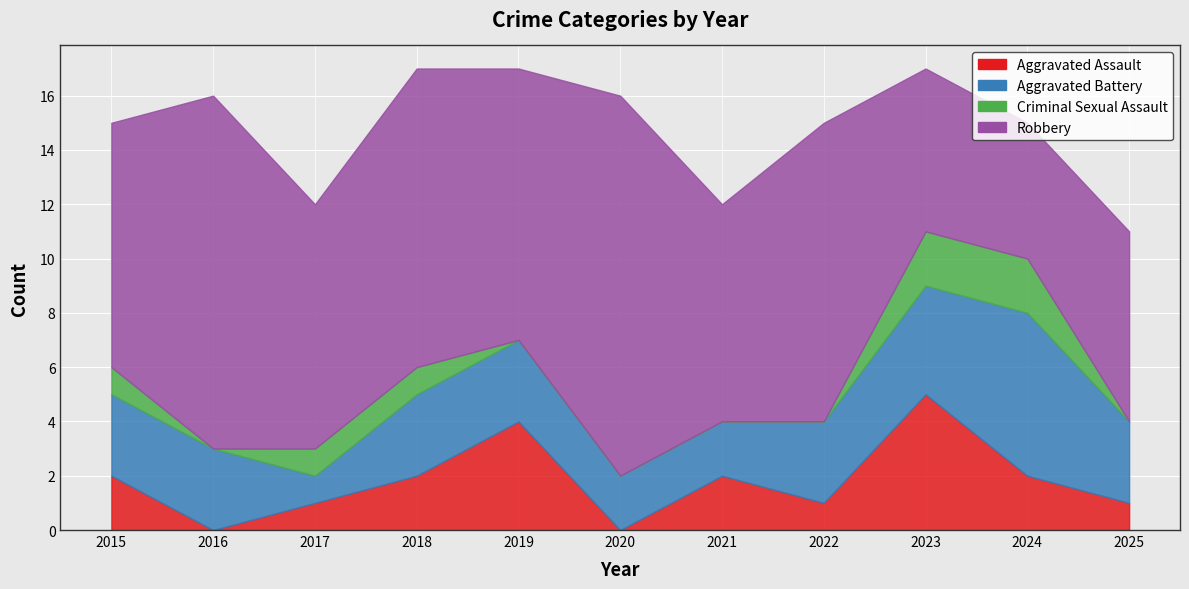

What is the maximum value for Robbery?

14